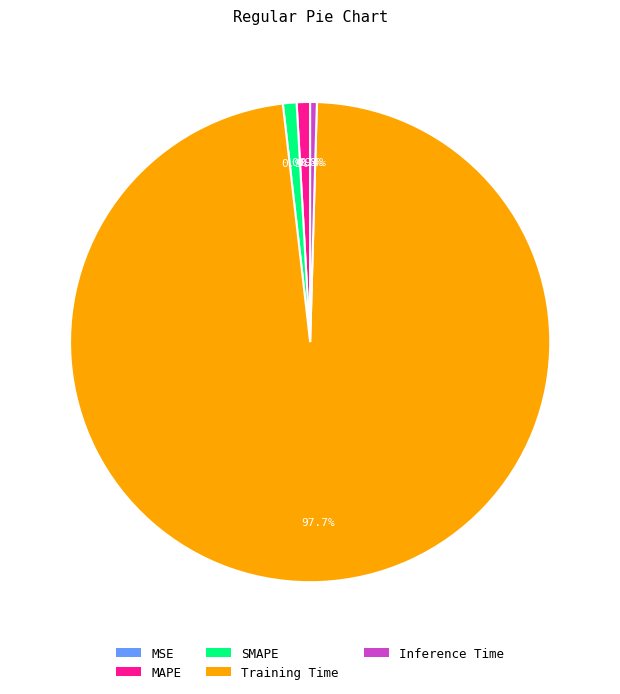

Does Inference Time account for over 50% of the chart?

No